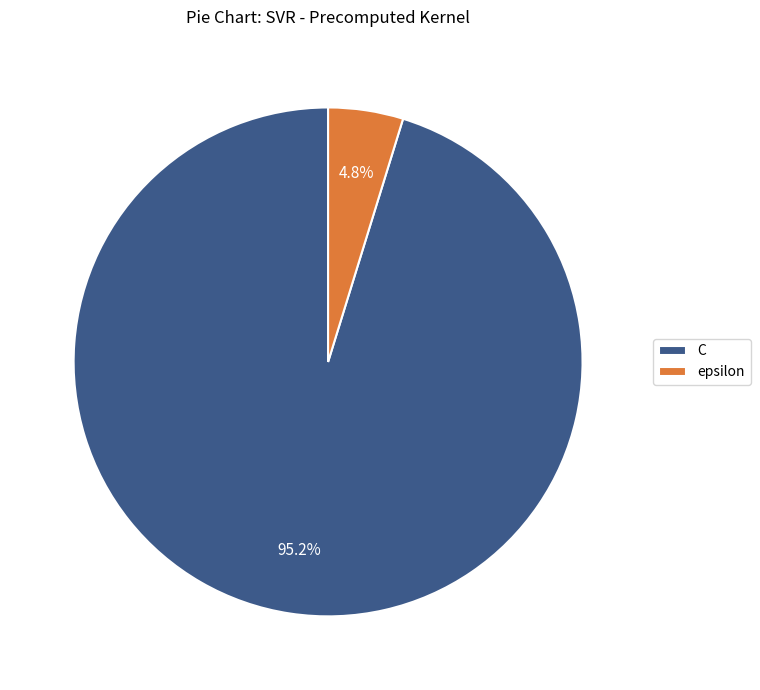

Which has a higher value, epsilon or C?

C